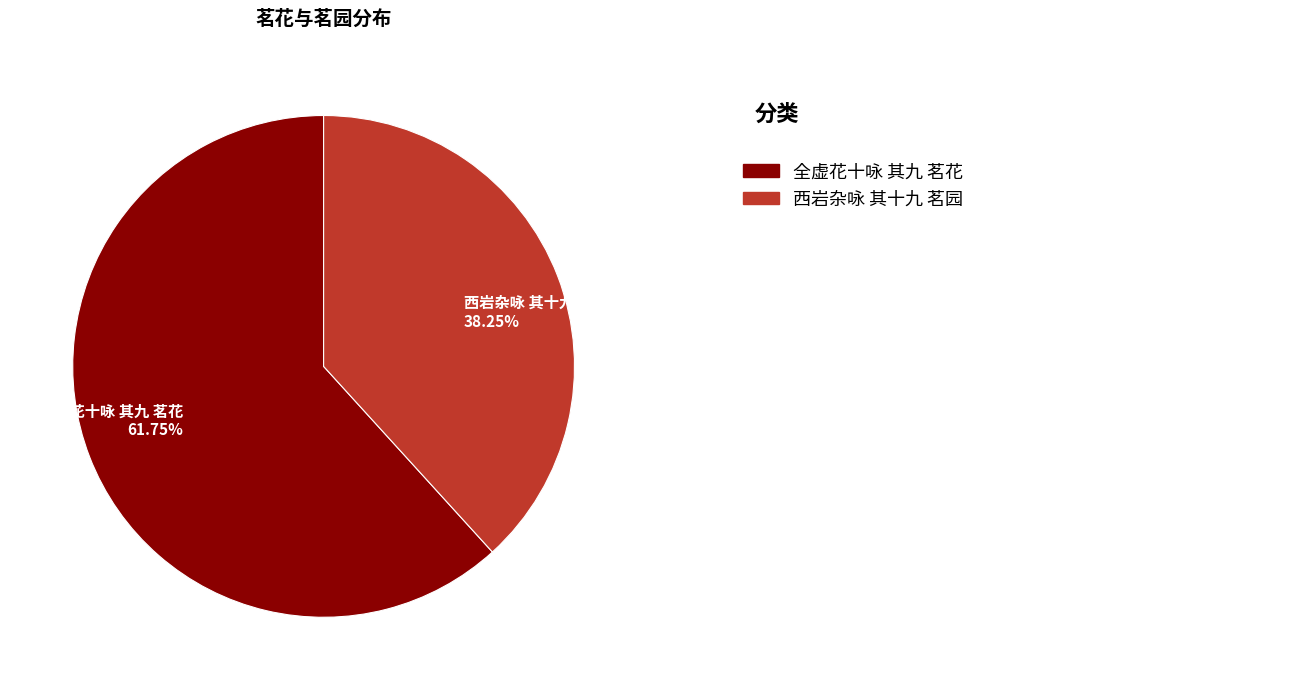

Which has a higher value, 全虚花十咏 其九 茗花 or 西岩杂咏 其十九 茗园?

全虚花十咏 其九 茗花